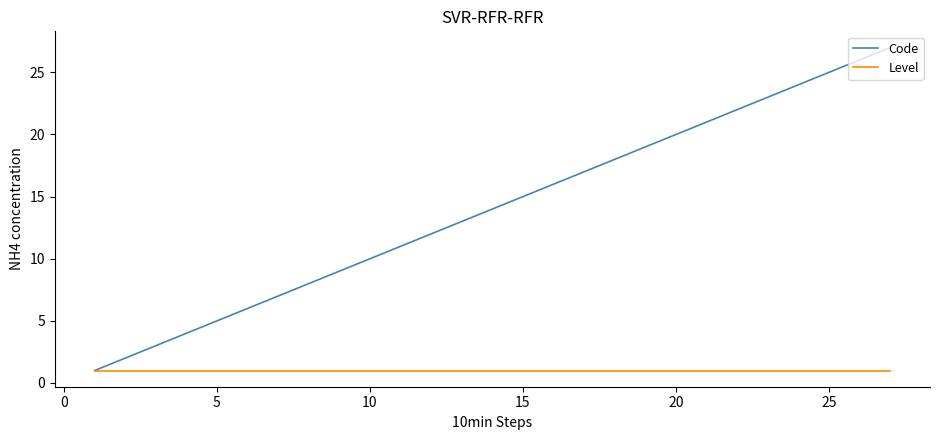

Which series has the widest spread of values?

Code